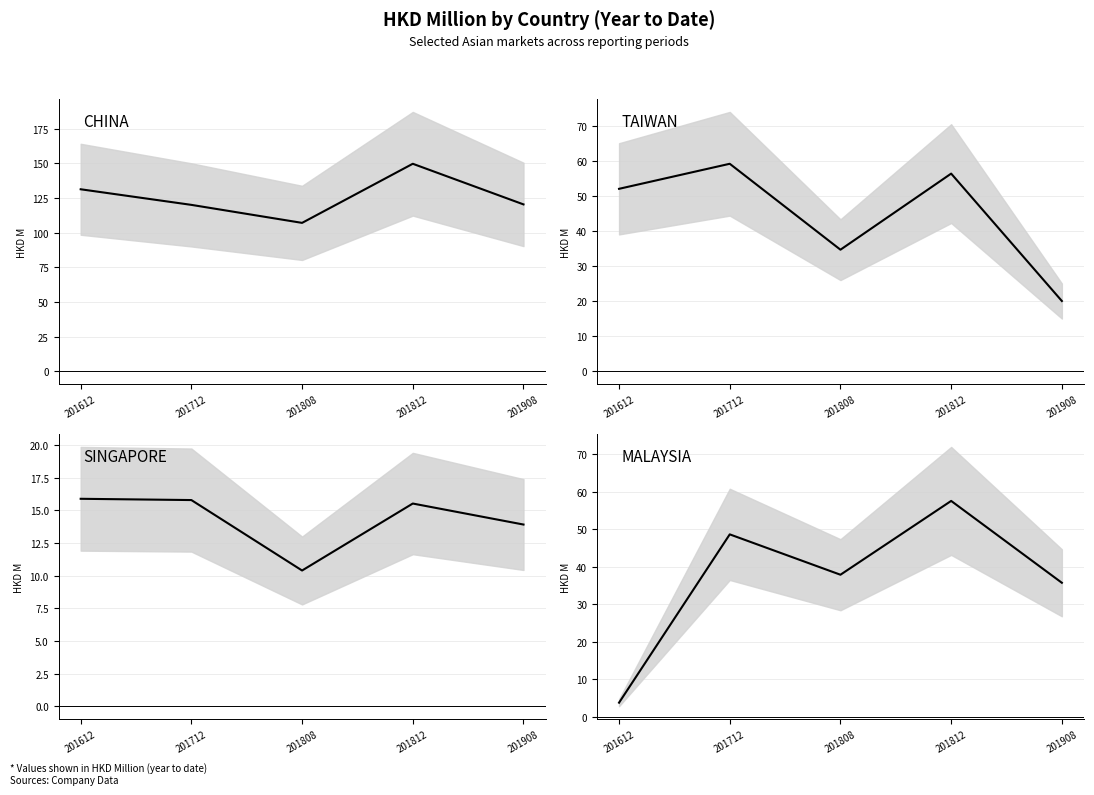

What is the value of the 3rd point from the left?

37.9